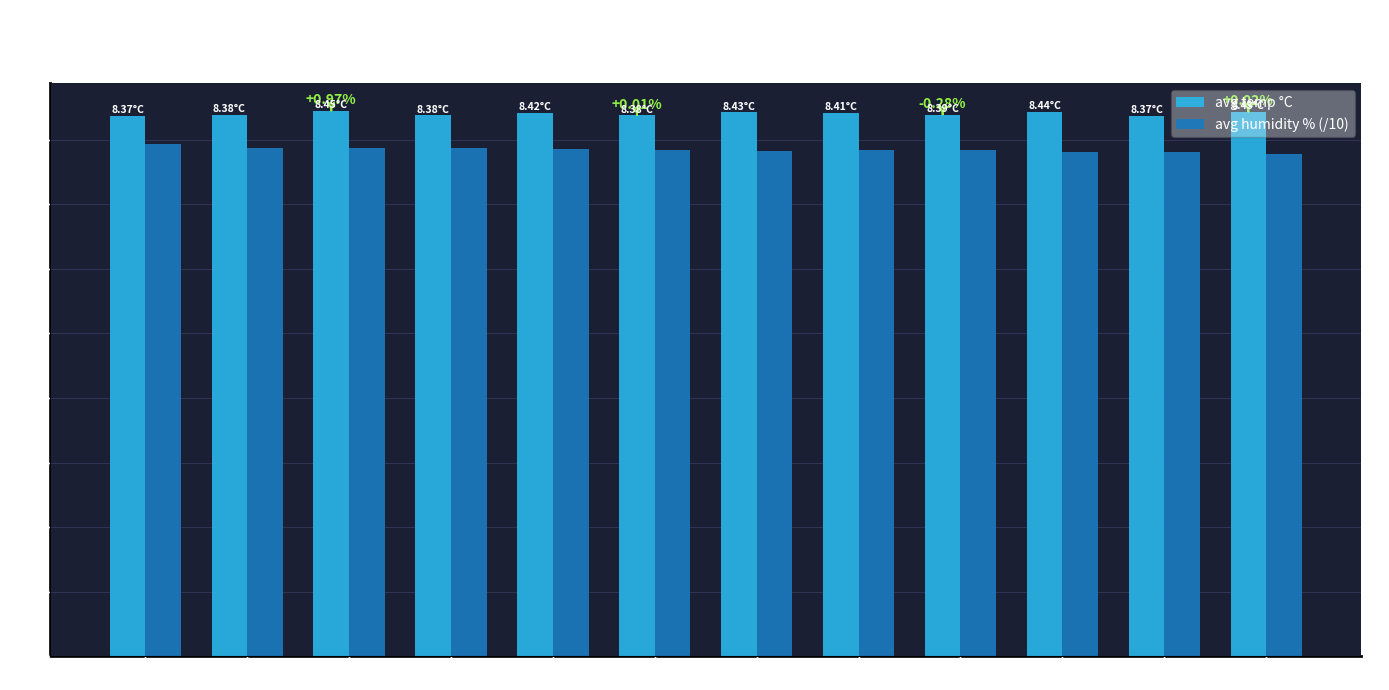

Where is avg temp °C nearest to the value 8?

01:00